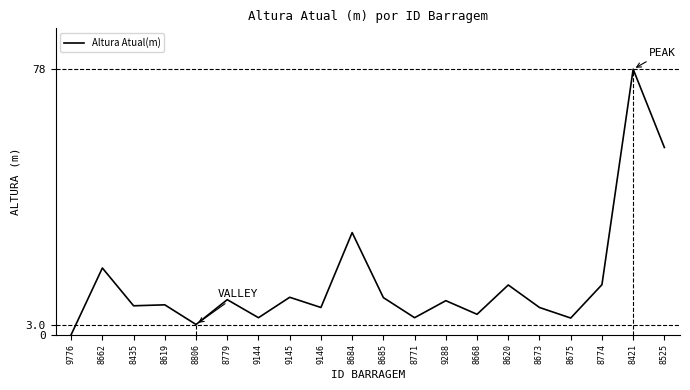

The value at 9145 is 11.0. True or false?

True